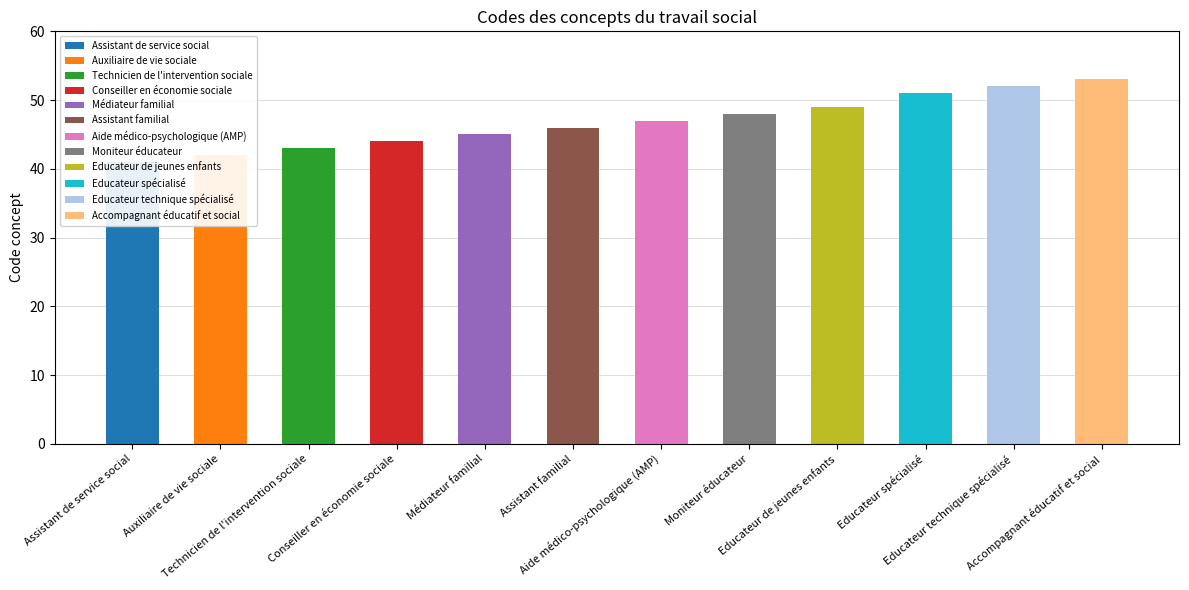

What is the label of the 10th bar from the left?

Educateur spécialisé